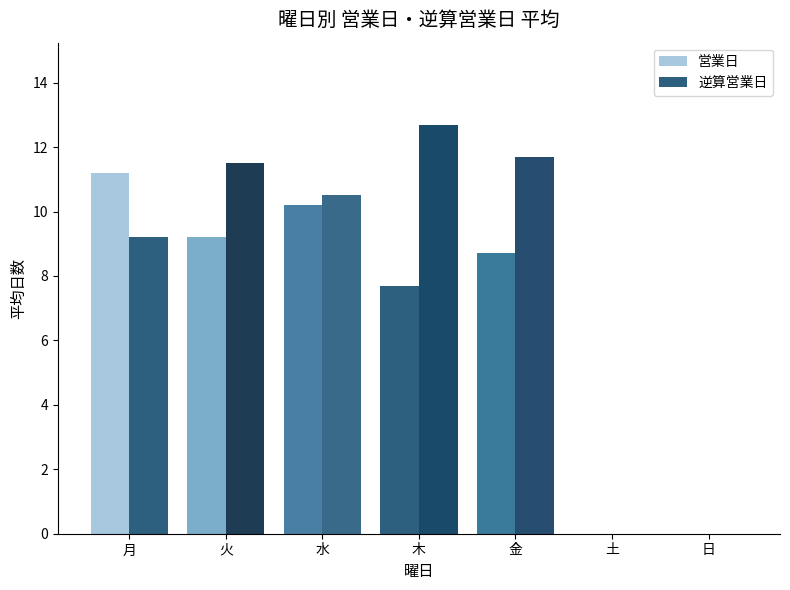

How many data points in 逆算営業日 are above 10?

4